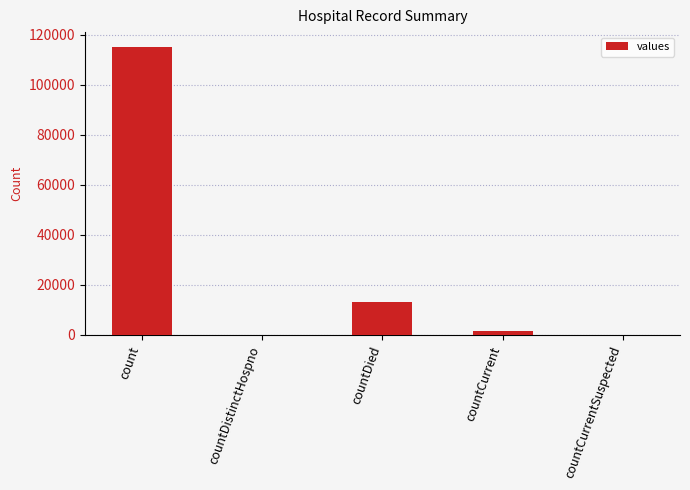

What is the sum of all values?

130105